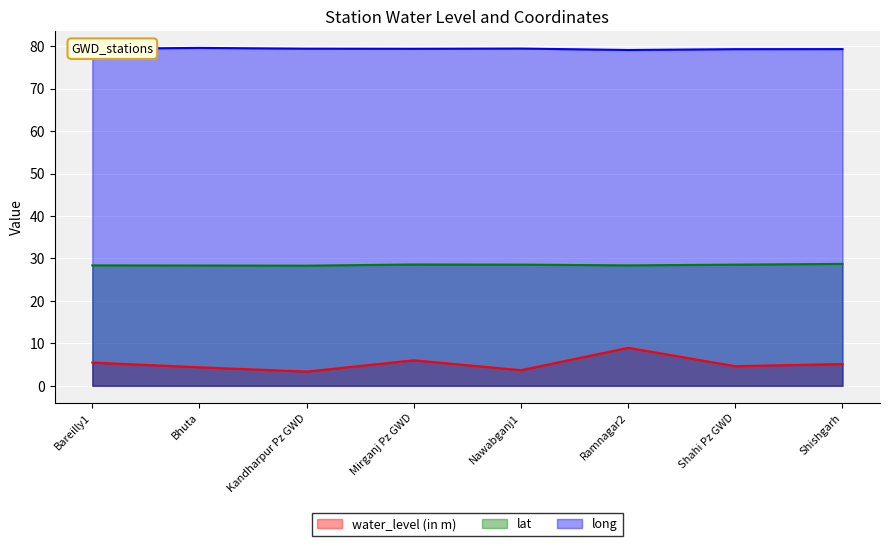

What is the value of the lat point at the 5th from the left?

28.5